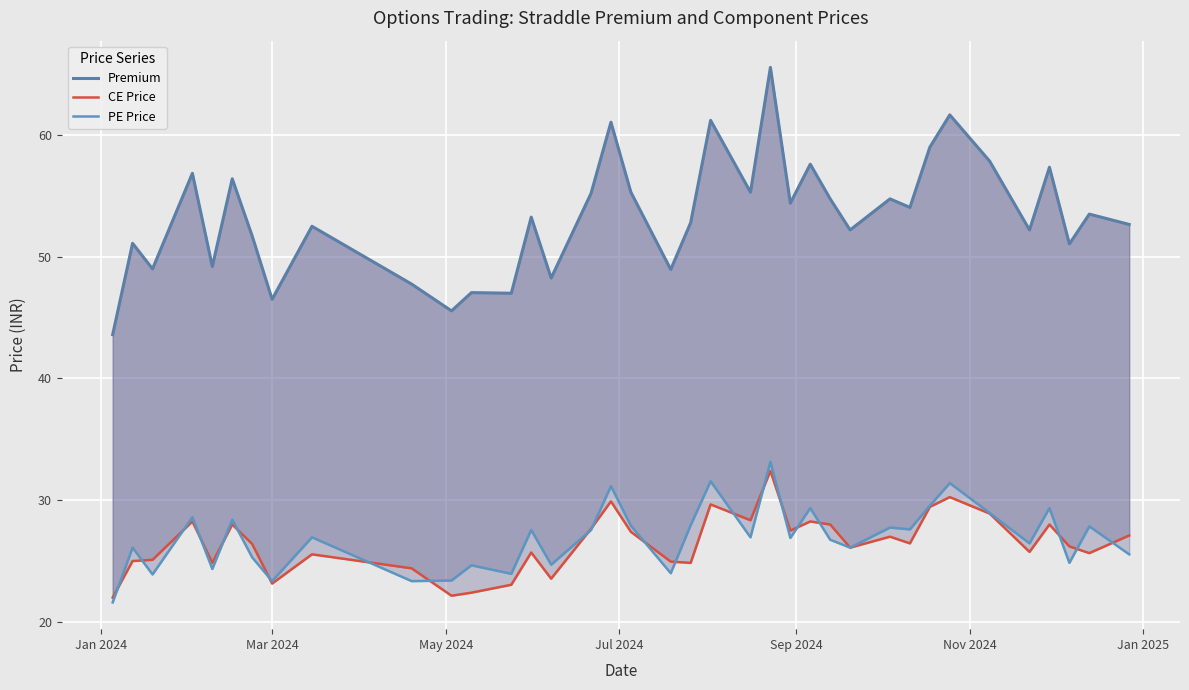

How many times do PE Price and CE Price cross each other?

21